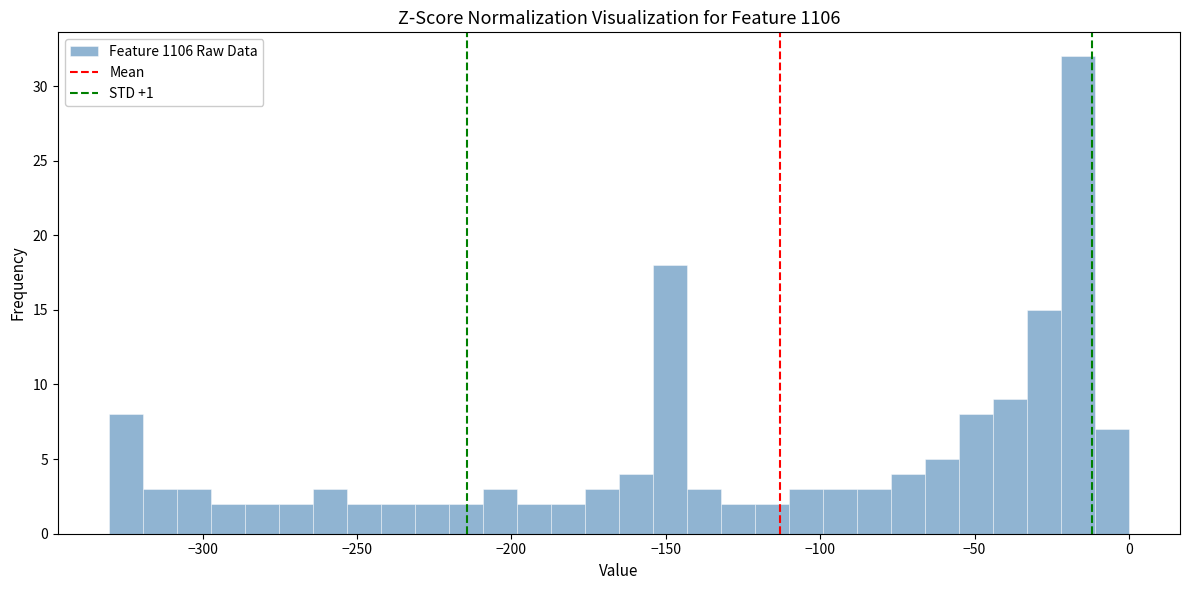

Around what value on the x-axis is the tallest bar? Give the approximate position of its centre, as read against the axis.

-15